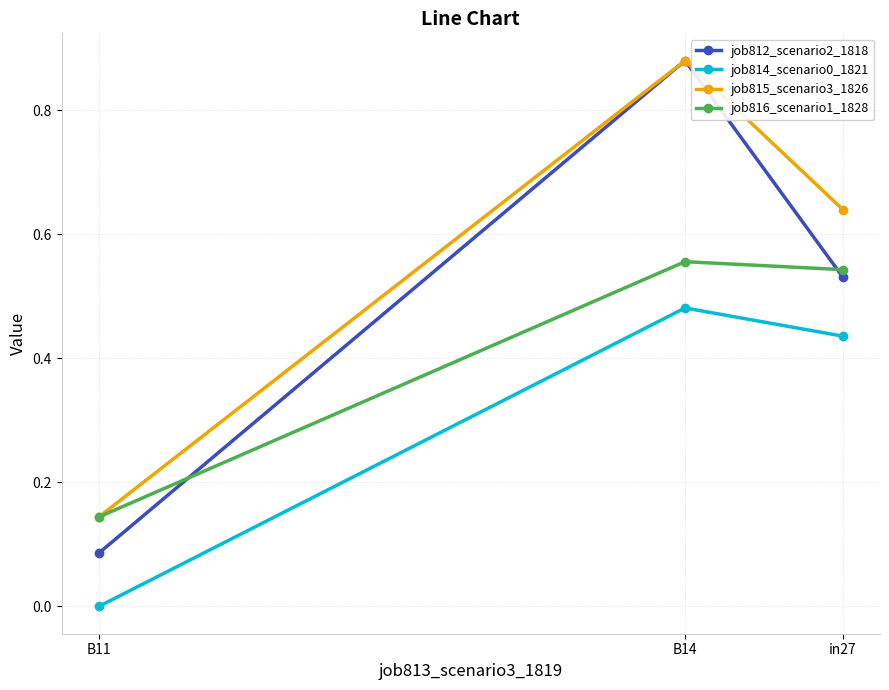

True or false: job815_scenario3_1826 has a value of 0.3 at B14.

False